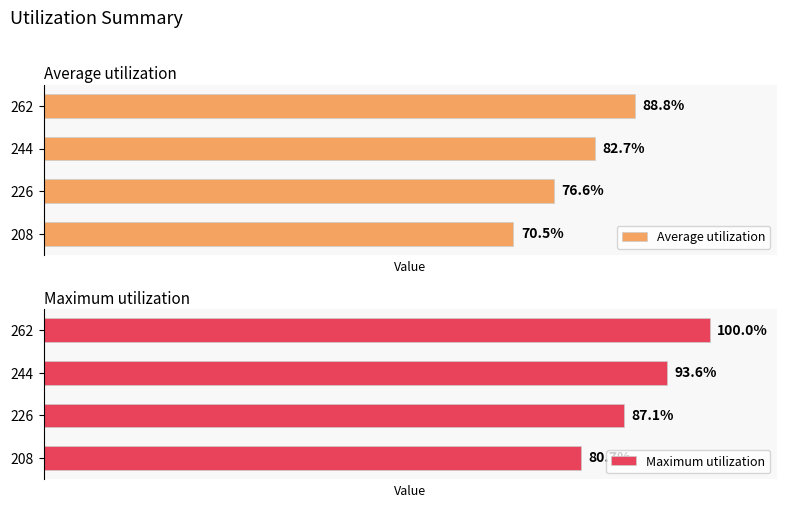

Count the Average utilization values in the range 226 to 262.

3